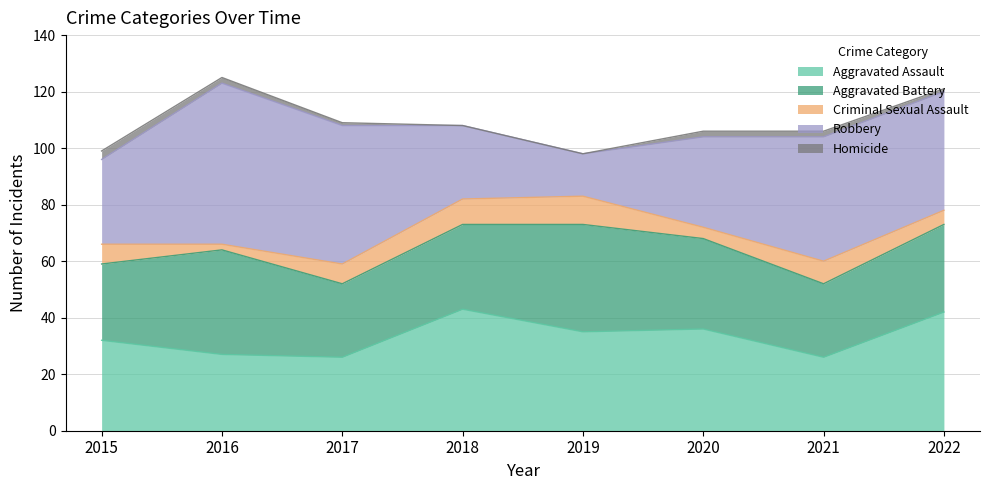

True or false: Robbery and Aggravated Assault cross at least once.

True